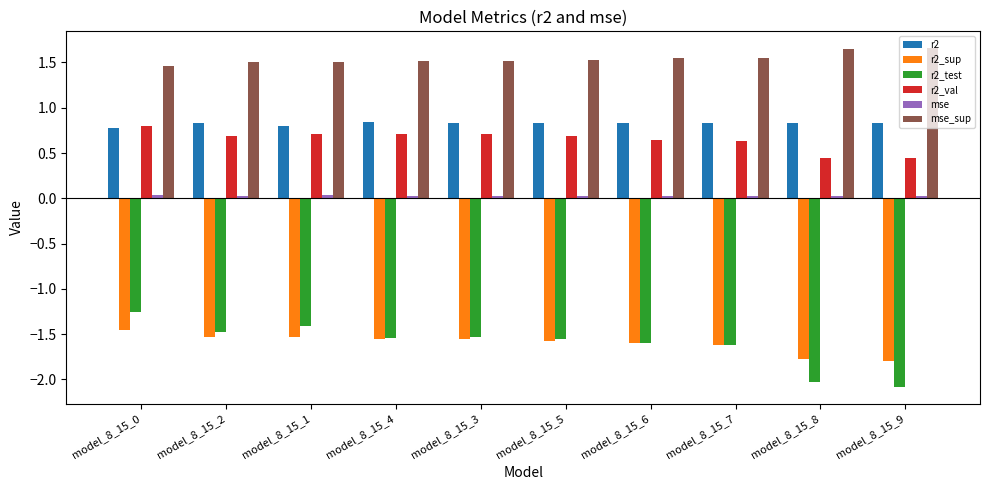

At how many categories does at least one series exceed -1?

10